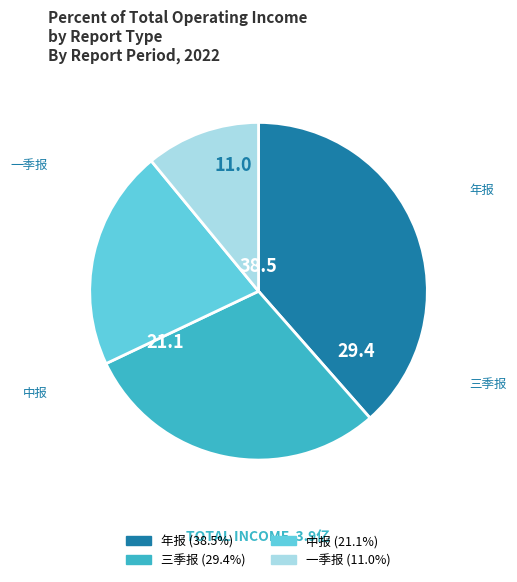

What is the largest slice in the pie chart?

年报